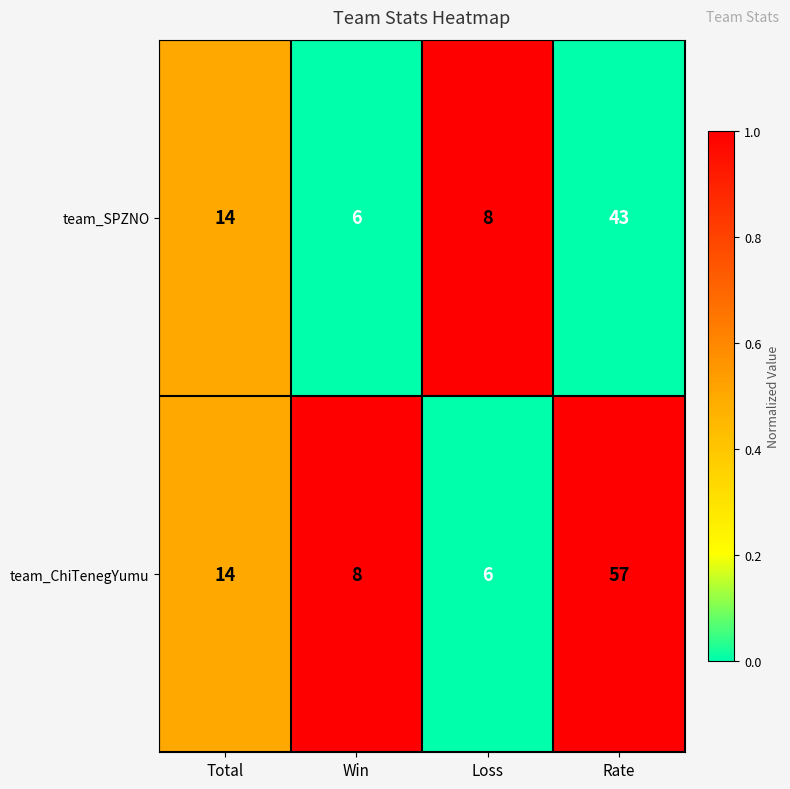

What is the sum of all team_ChiTenegYumu values?

85